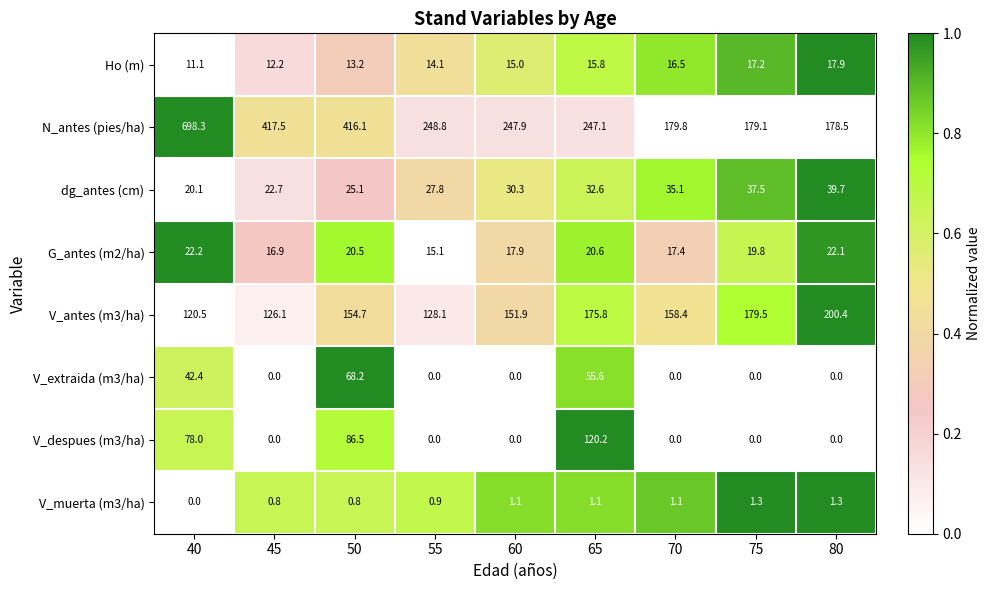

Is it true that Ho (m) equals 15.8 at 65?

True